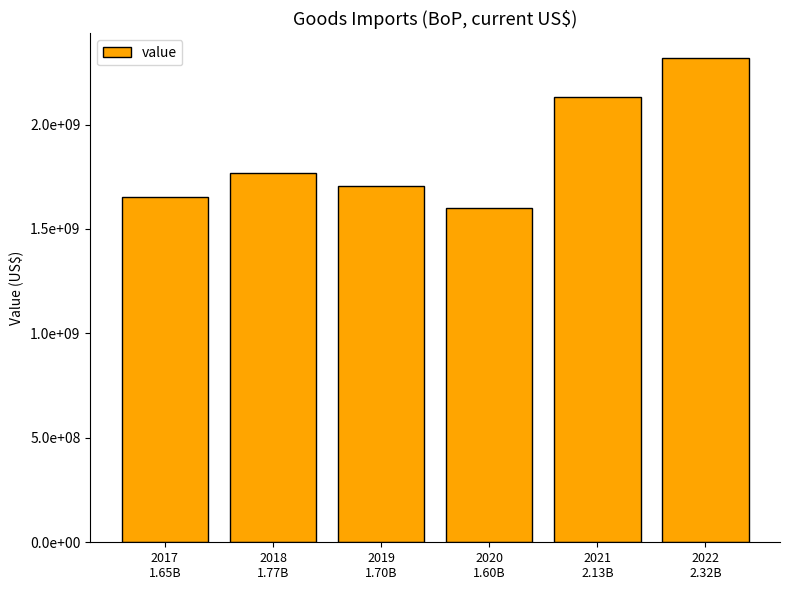

Does the chart contain any negative values?

No